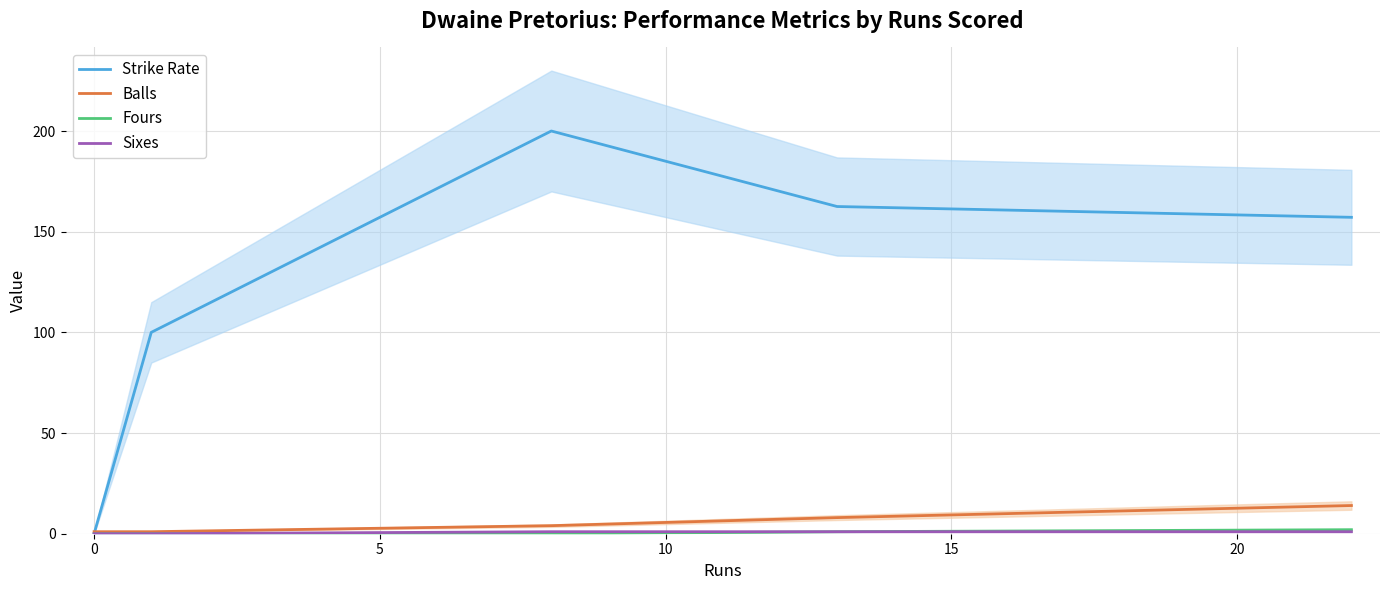

The value of Strike Rate at 15 is 123.8. True or false?

False